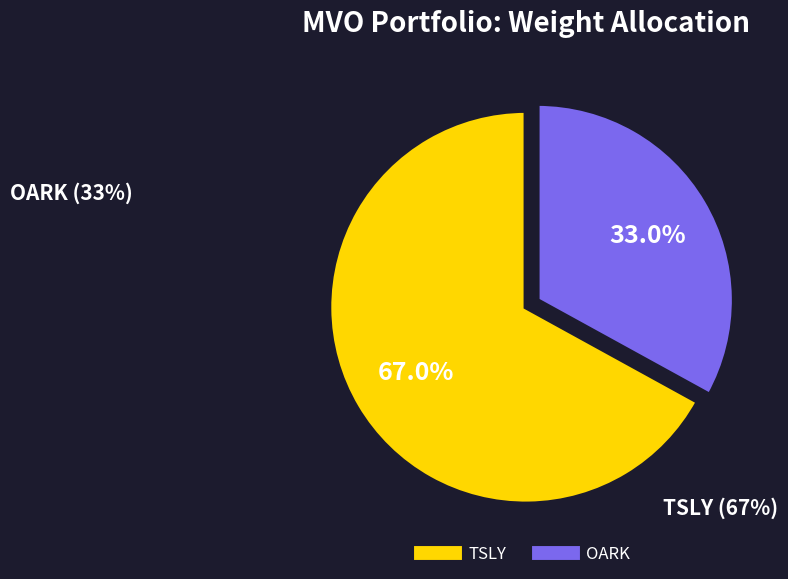

Which slice is the largest?

TSLY